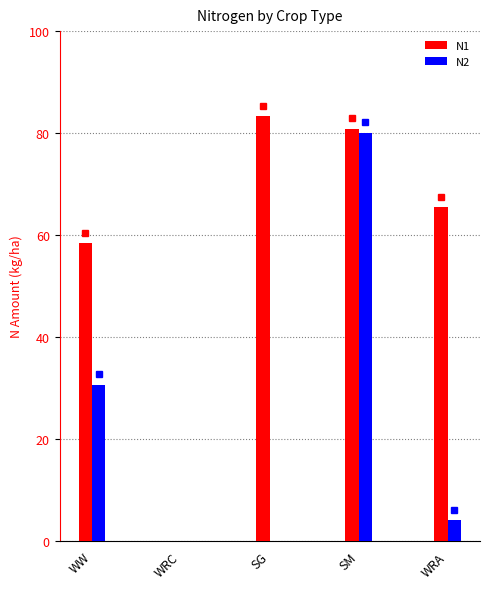

What are all the series names shown in the legend?

N1, N2